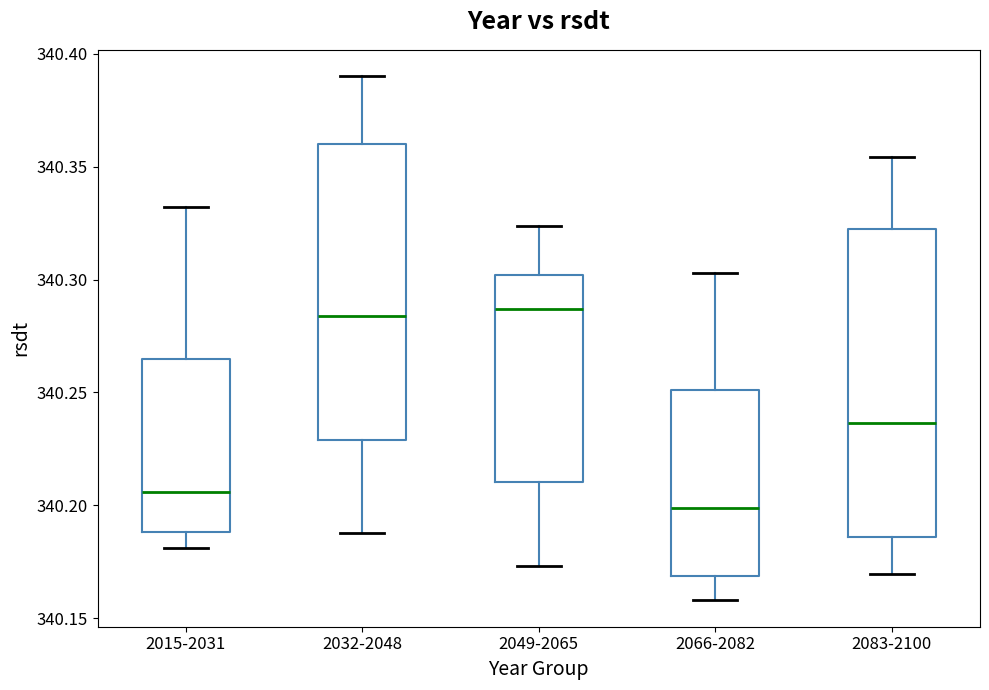

Where is the upper edge of the box for 2015-2031 on the y-axis? The values are not printed on the chart, so give them approximately, as read against the axis.

340.265